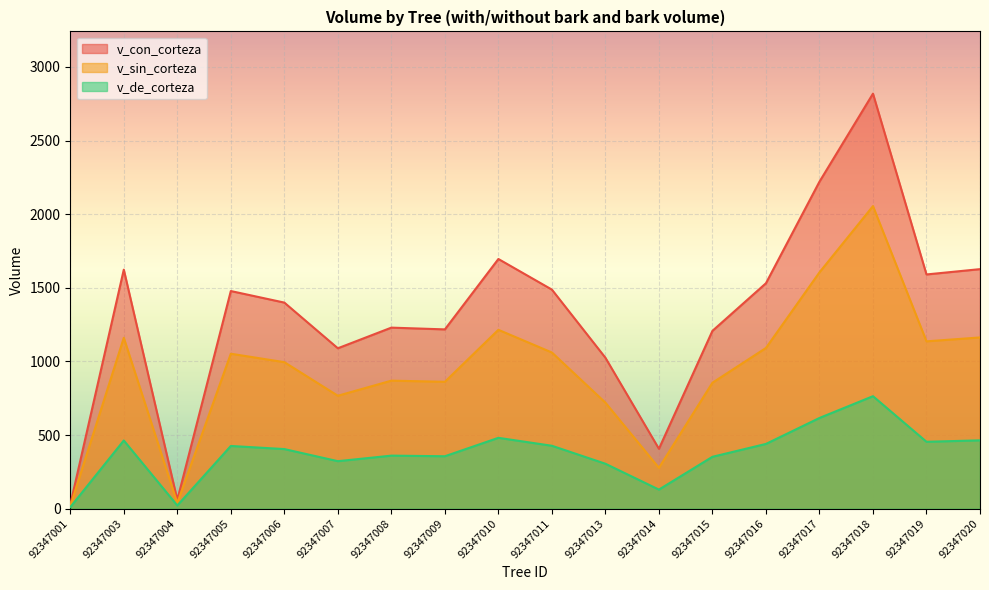

Which series has the widest spread of values?

v_con_corteza